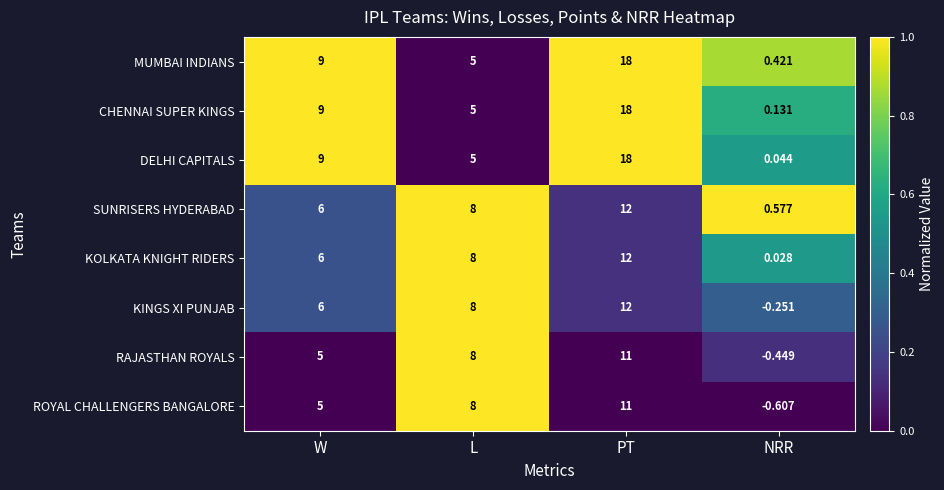

At how many categories does at least one series exceed 0?

4